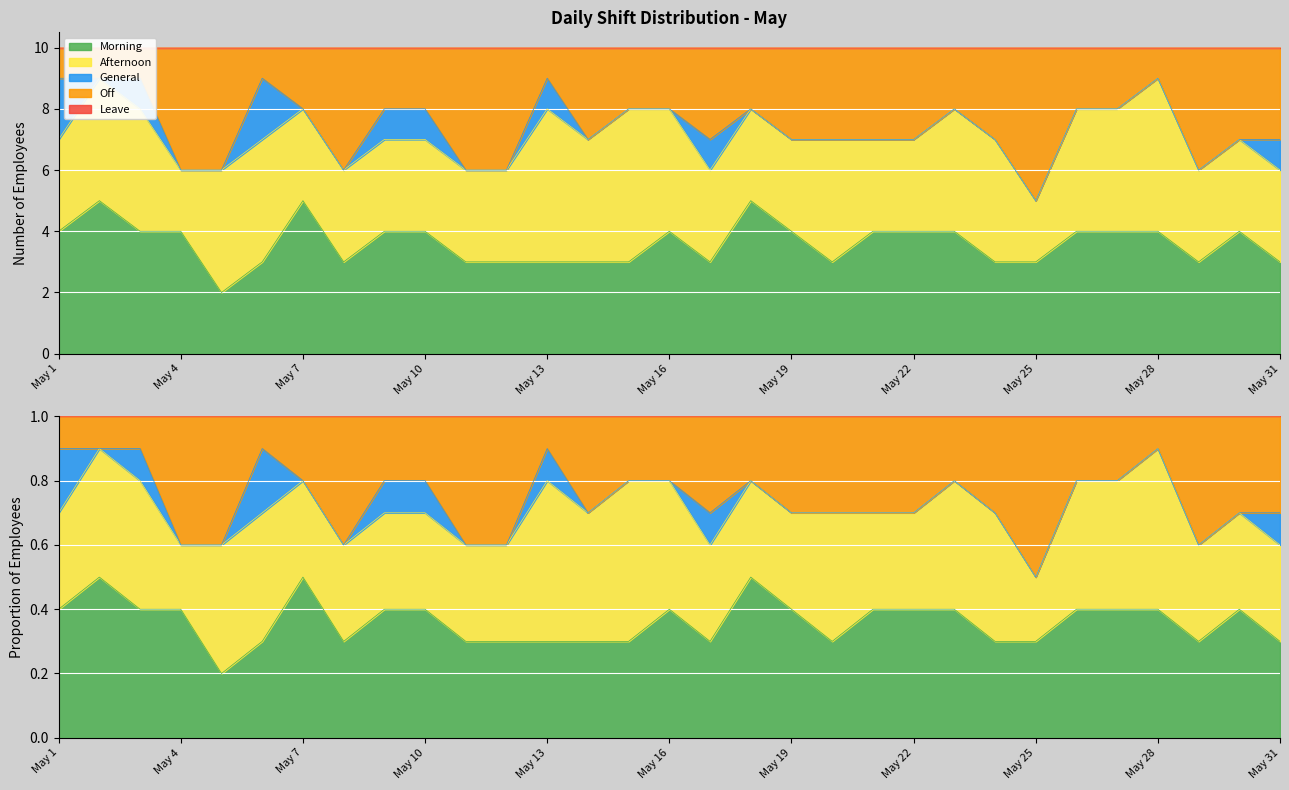

Count the Morning values in the range 3 to 4.

27